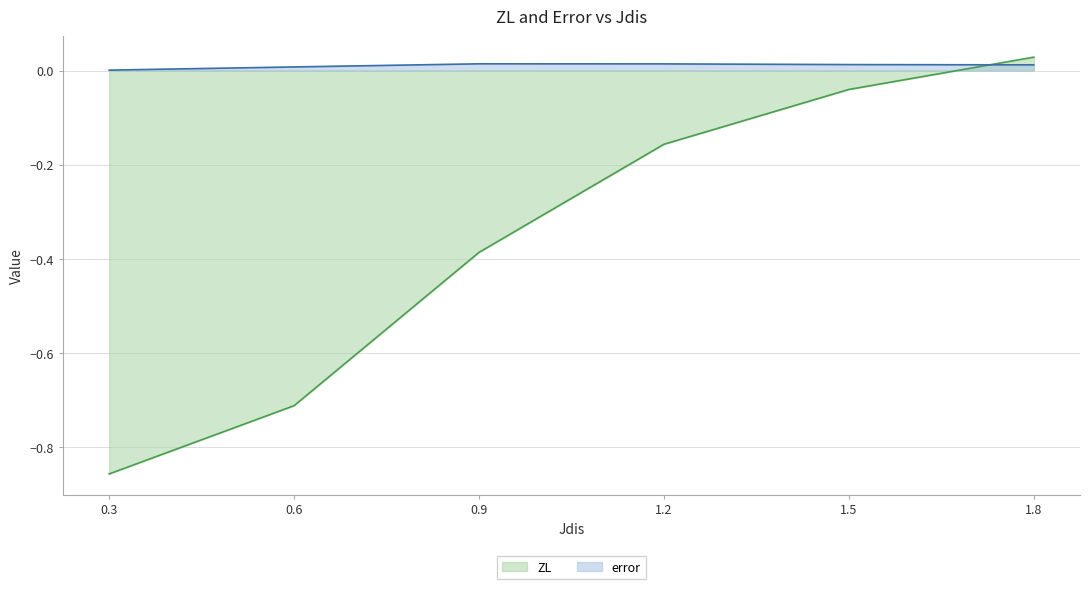

Reading left to right, what are all the values shown in this chart?

ZL: 0.3=-0.9	0.6=-0.7	0.9=-0.4	1.2=-0.2	1.5=-0.0	1.8=0.0
error: 0.3=0.0	0.6=0.0	0.9=0.0	1.2=0.0	1.5=0.0	1.8=0.0